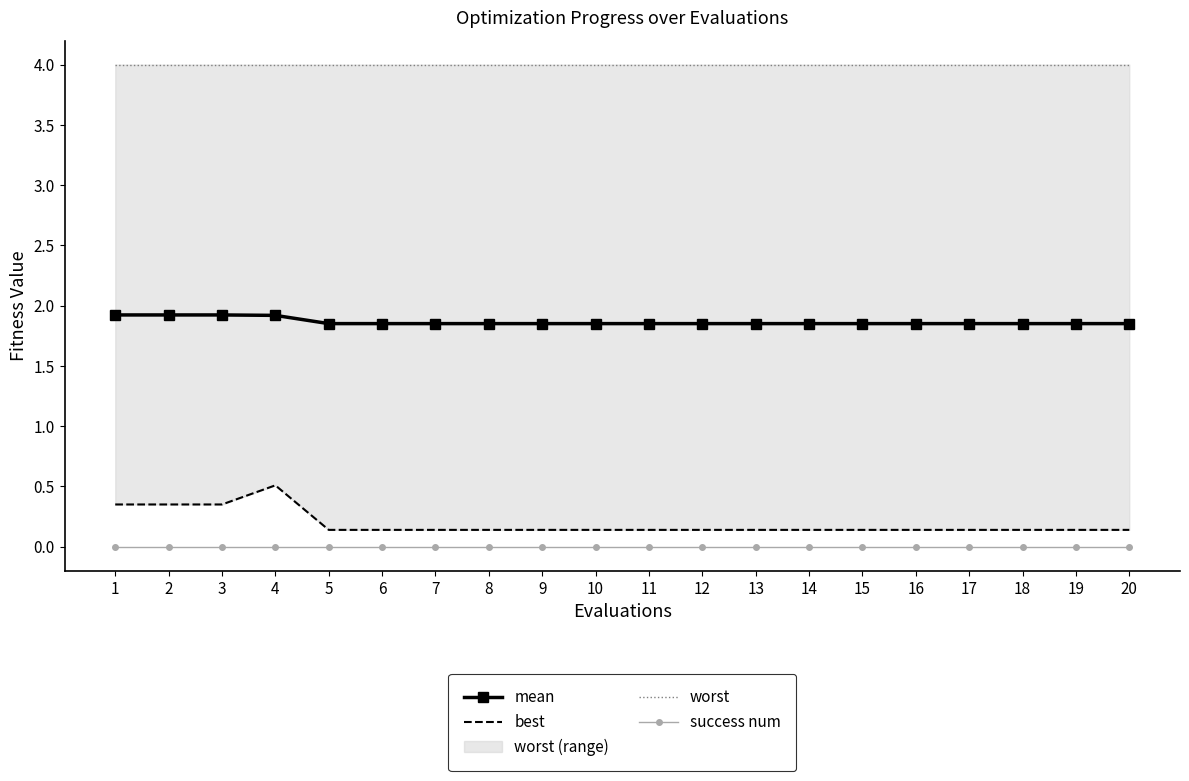

Read the best value at 13.

0.1